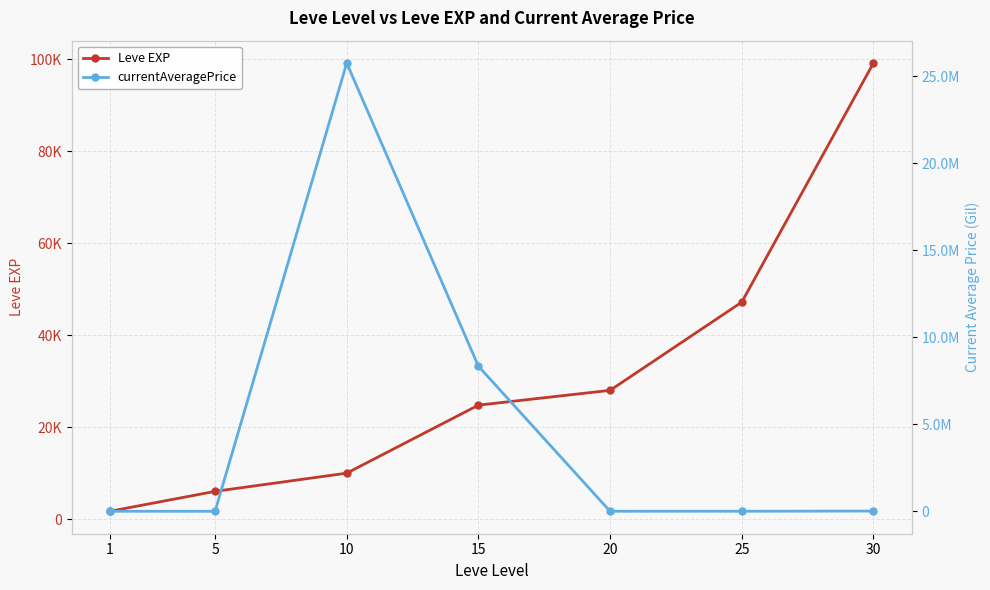

Does the chart have visible grid lines?

Yes